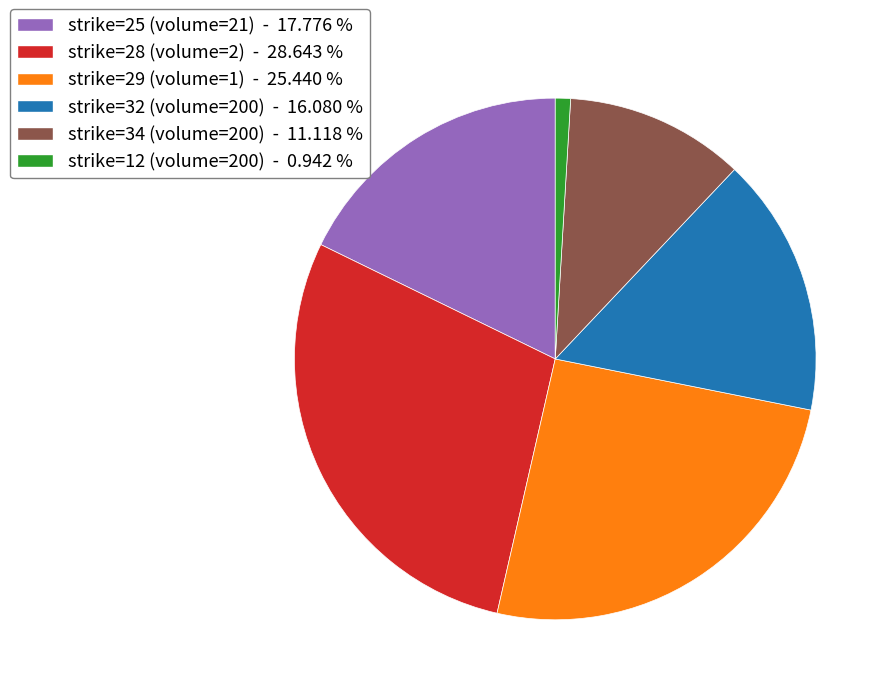

Is strike=32 (volume=200) - 16.080 % the majority of the pie?

No